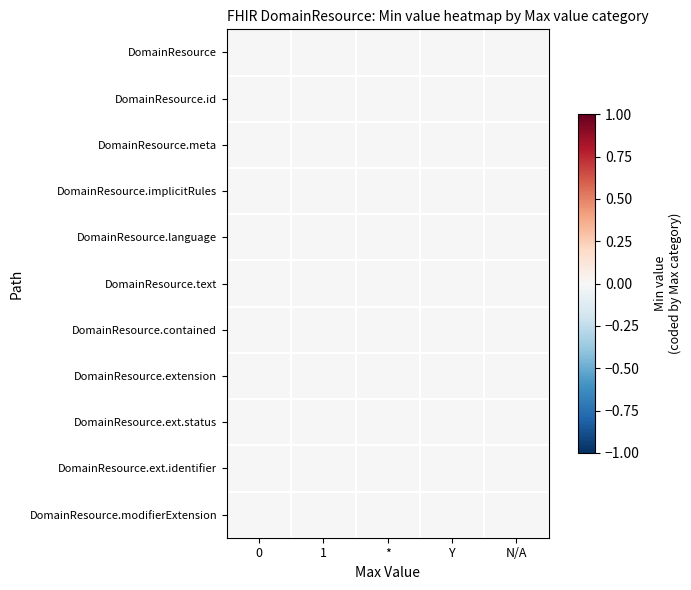

Rank the series at 1 from highest to lowest value.

DomainResource.id, DomainResource, DomainResource.meta, DomainResource.implicitRules, DomainResource.language, DomainResource.text, DomainResource.contained, DomainResource.extension, DomainResource.extension.status, DomainResource.extension.identifier, DomainResource.modifierExtension